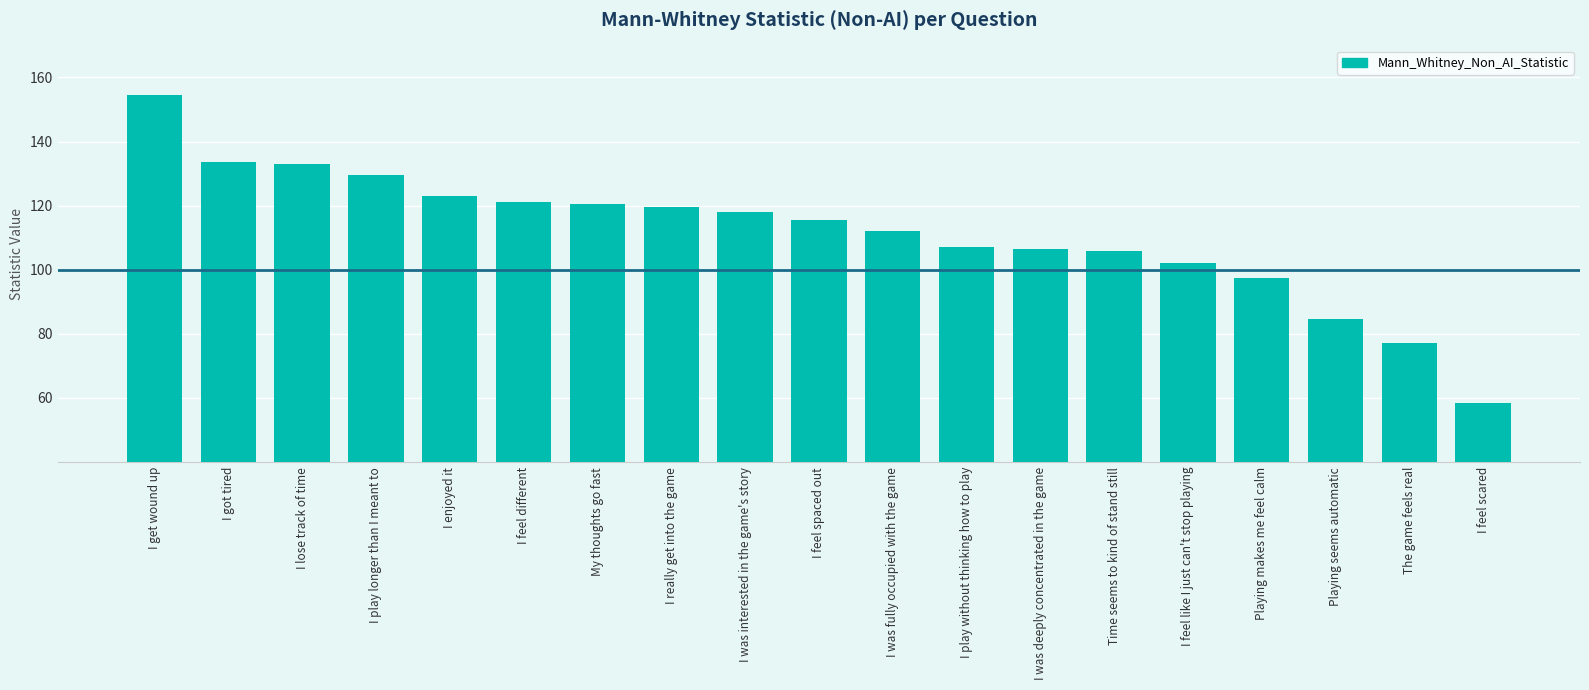

What is the approximate value at I feel different?

121.0